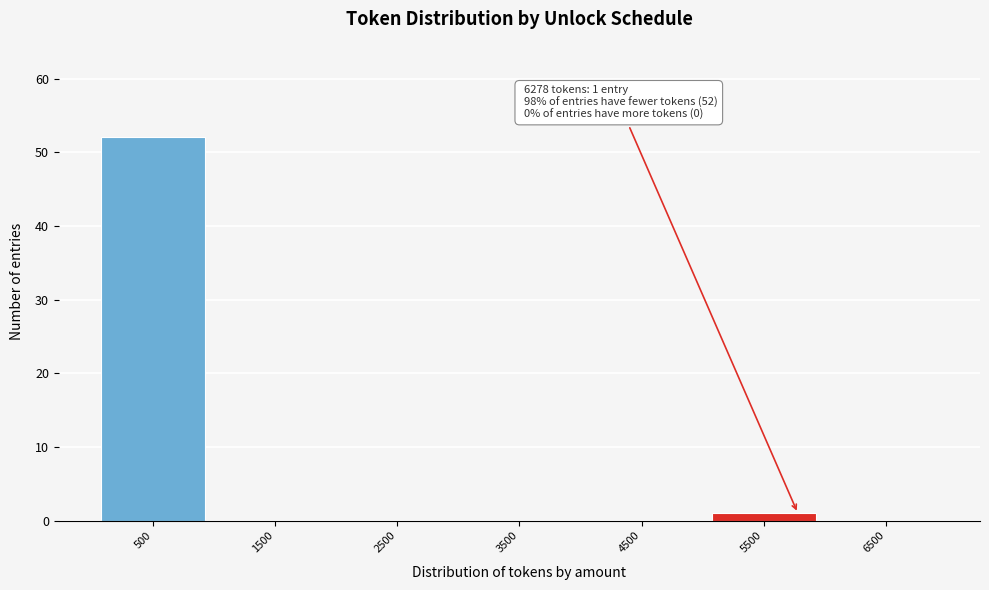

Reading left to right, list all the values displayed in this chart.

500=52	1500=0	2500=0	3500=0	4500=0	5500=1	6500=0